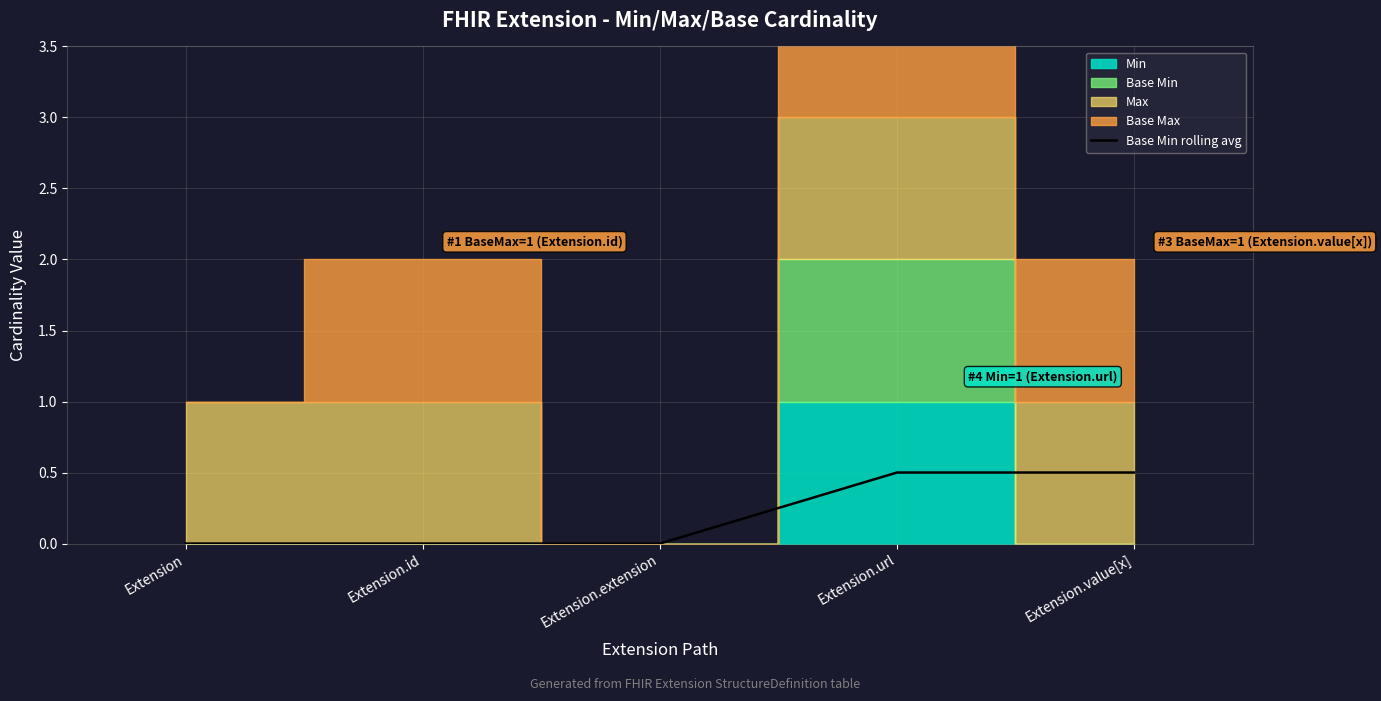

The value at Extension is 0.0. True or false?

True